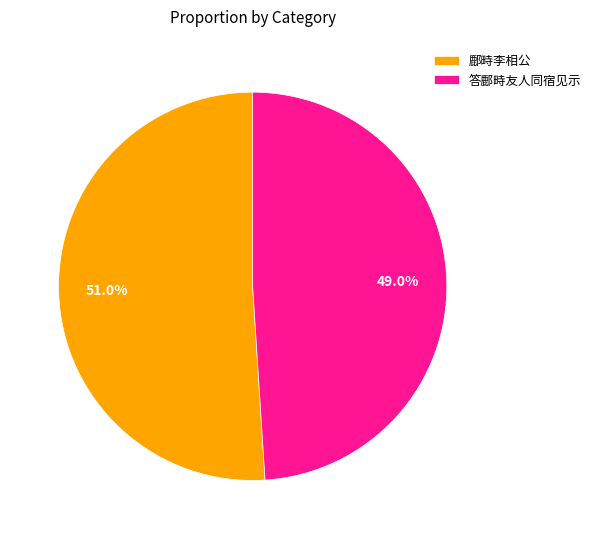

Which slice is the smallest?

答鄜畤友人同宿见示